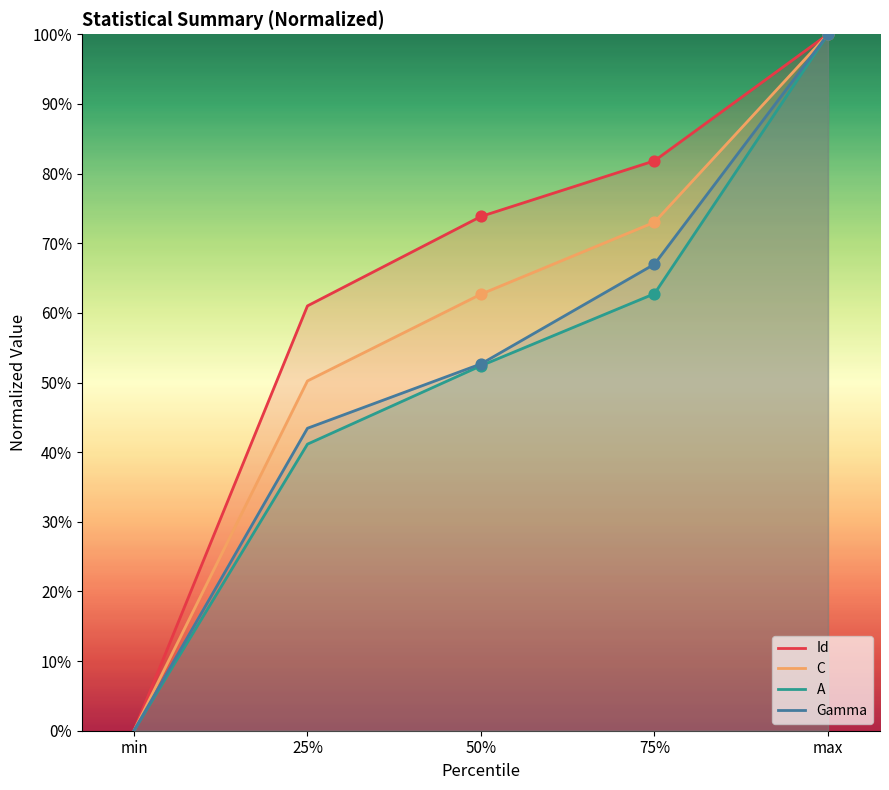

Which series has the largest Y range (max minus min)?

Id